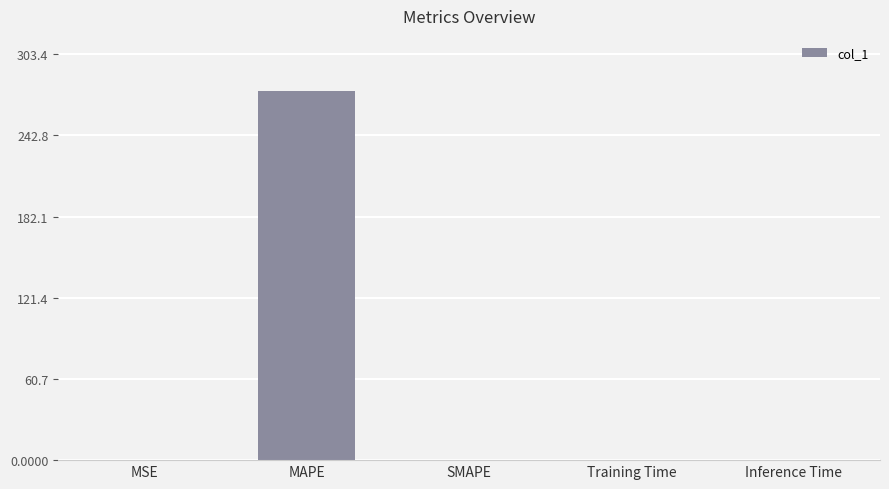

What is the sum of all values?

275.9